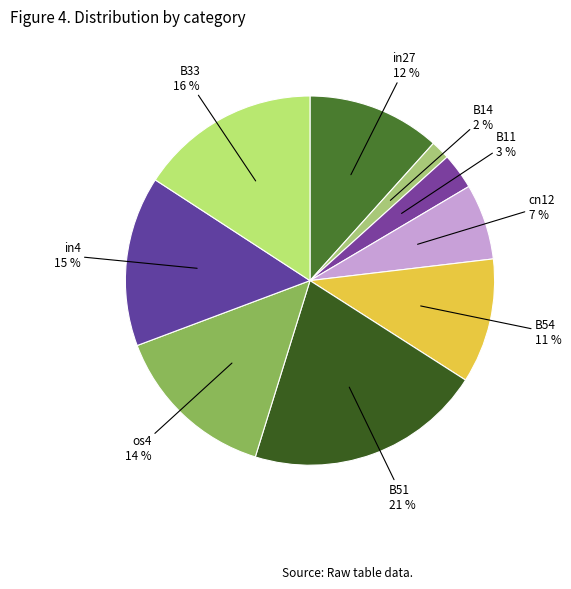

What is the largest slice in the pie chart?

B51